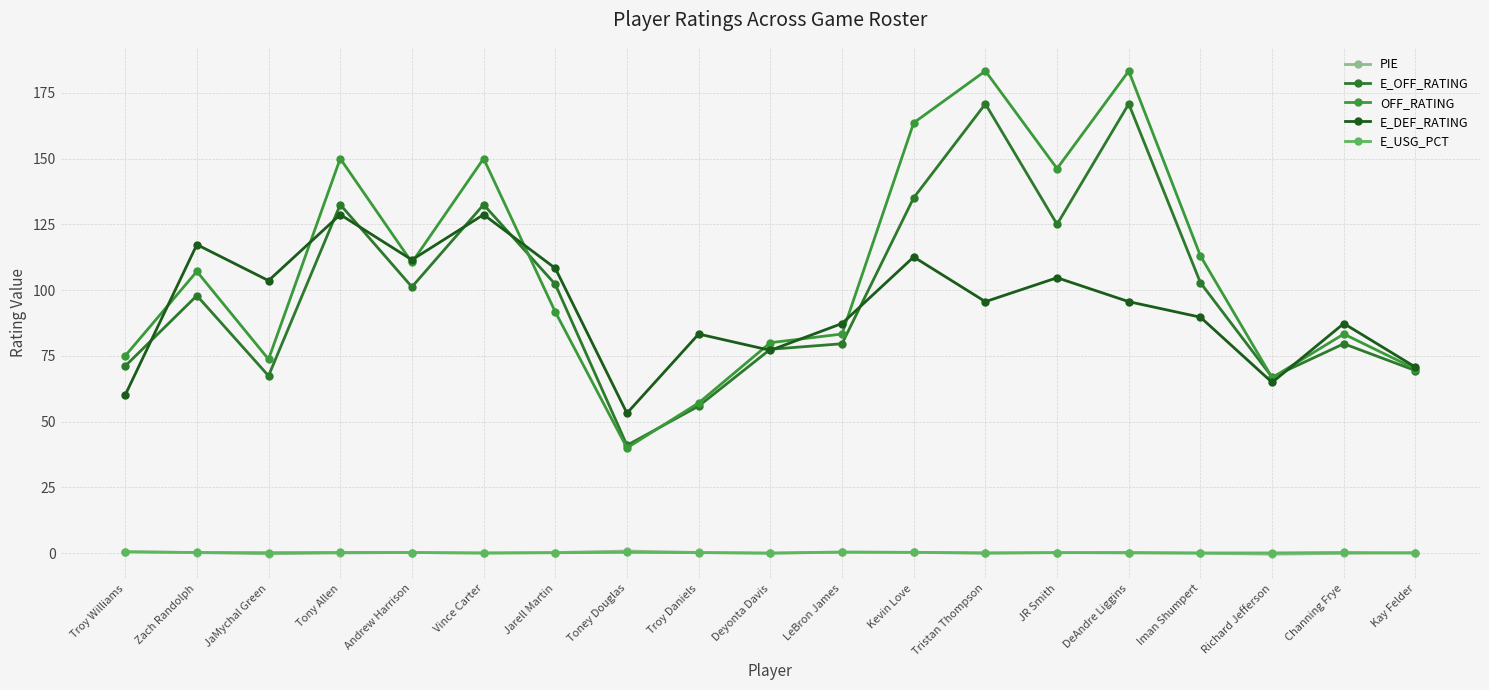

What is the difference between the E_USG_PCT values at Richard Jefferson and JR Smith?

0.1